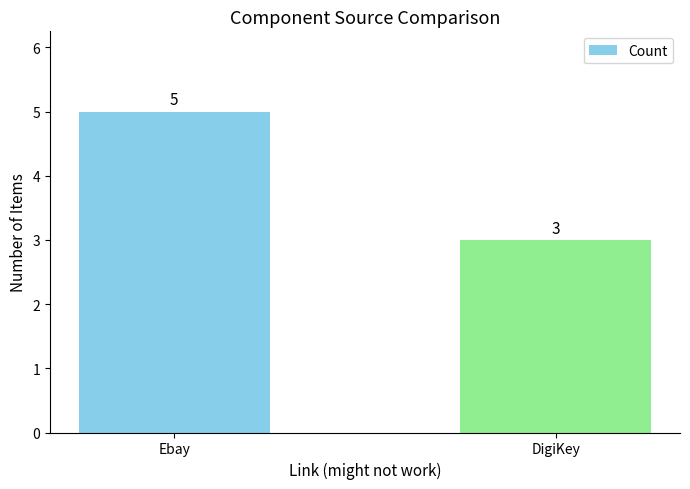

Reading left to right, extract all data points from this chart.

Ebay=5	DigiKey=3